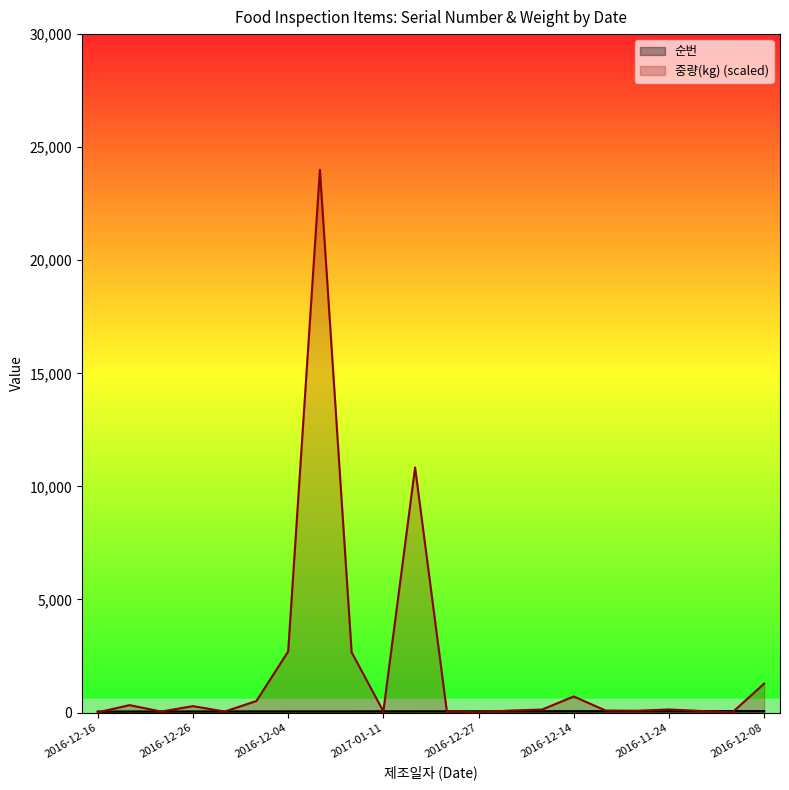

What is the label of the 8th point from the left?

2016-12-13